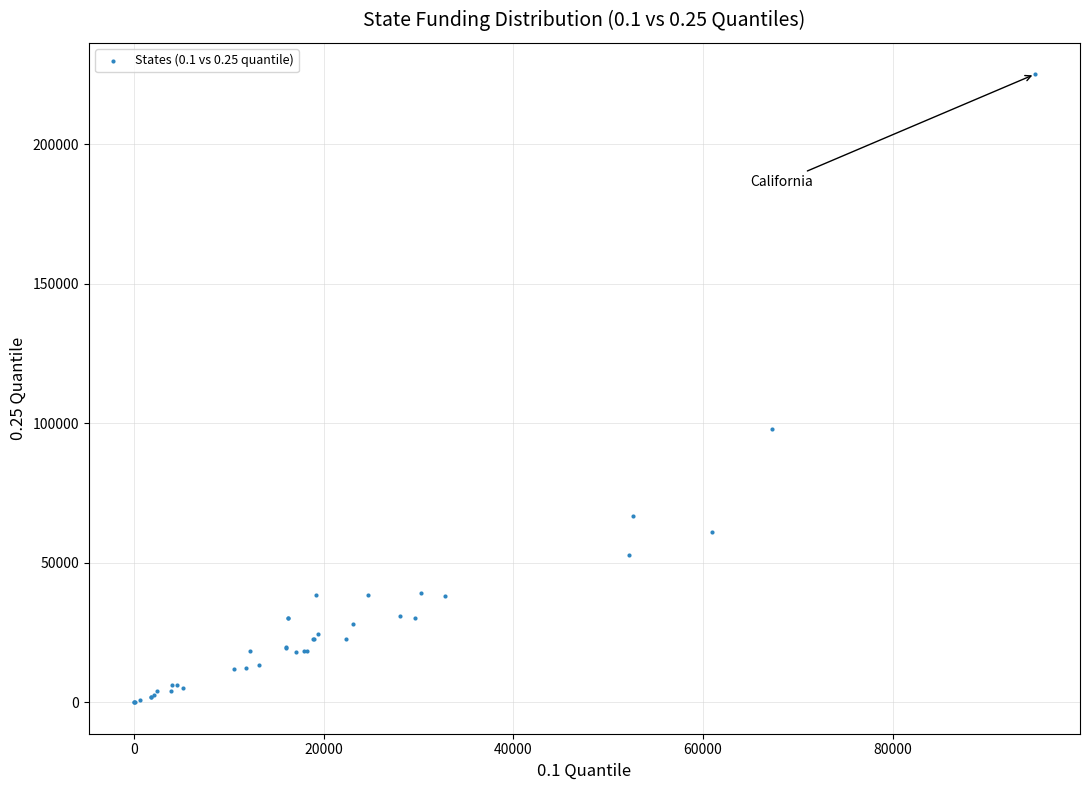

What Y value in the scatter plot is closest to 112560?

98127.0